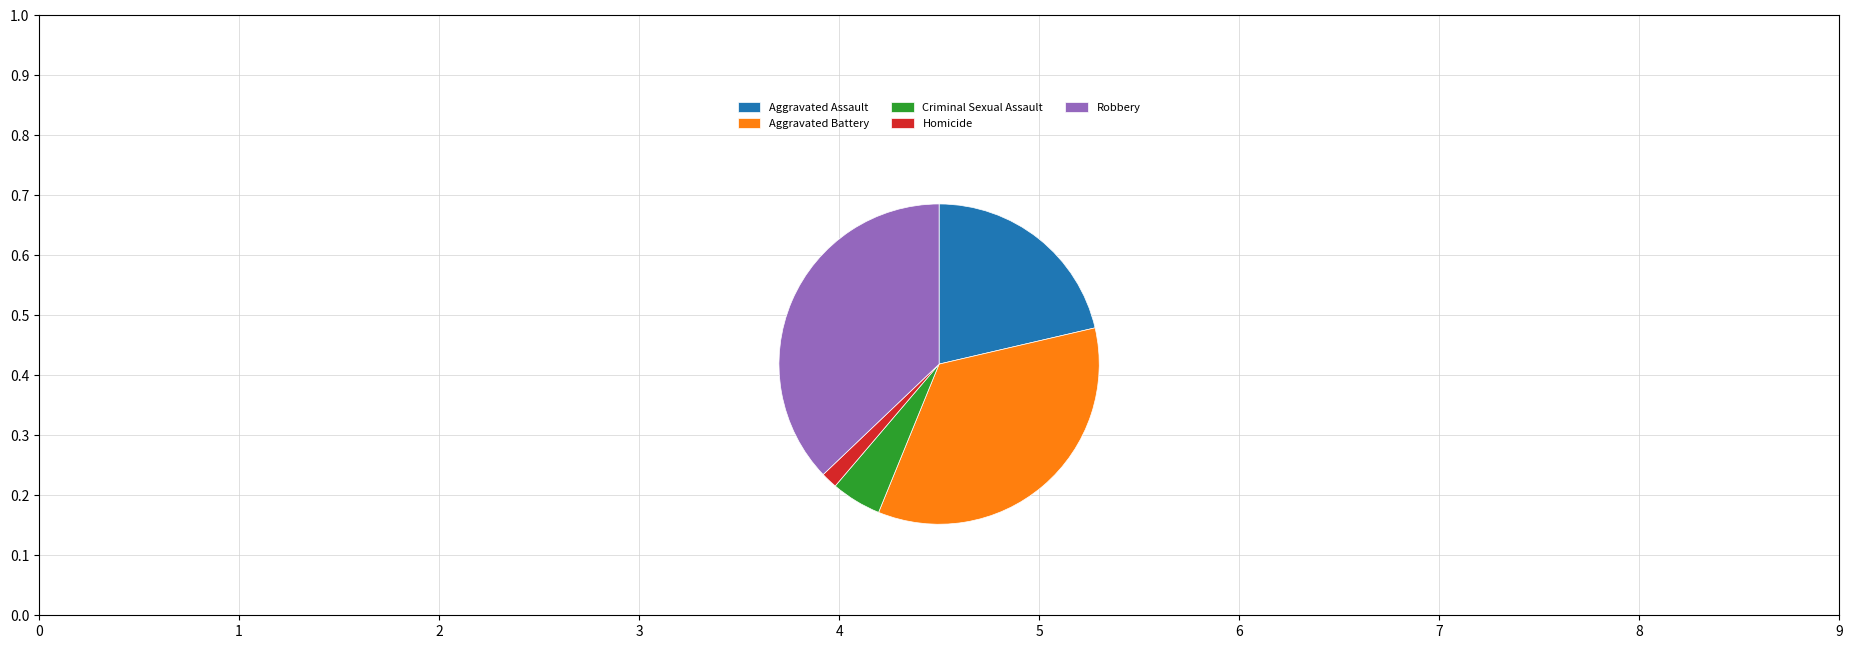

Which slice is the smallest?

Homicide